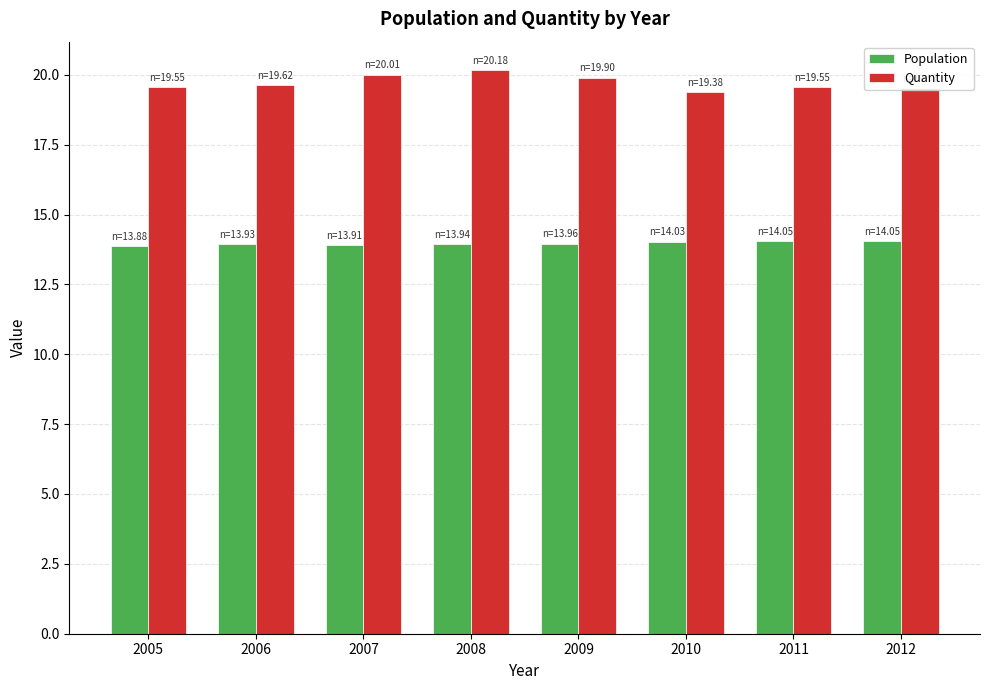

Which series has the largest total across all categories?

Quantity